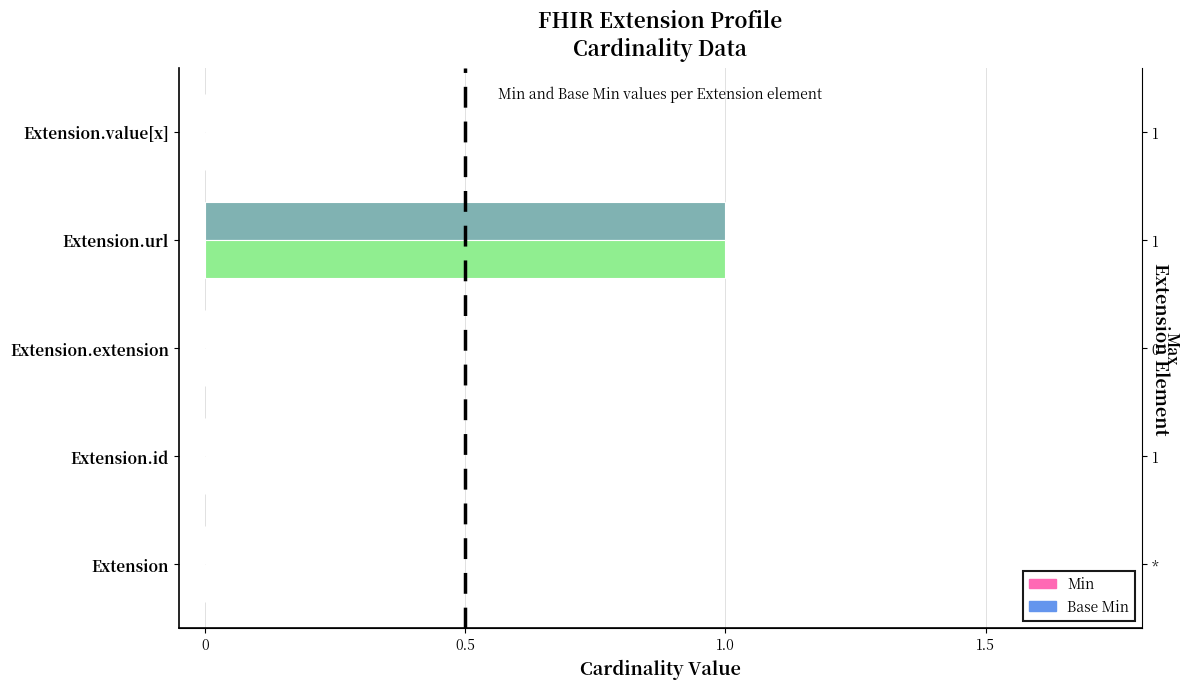

Reading right to left, transcribe all the data shown in this chart.

Min: 0	1	0	0	0
Base Min: 0	1	0	0	0